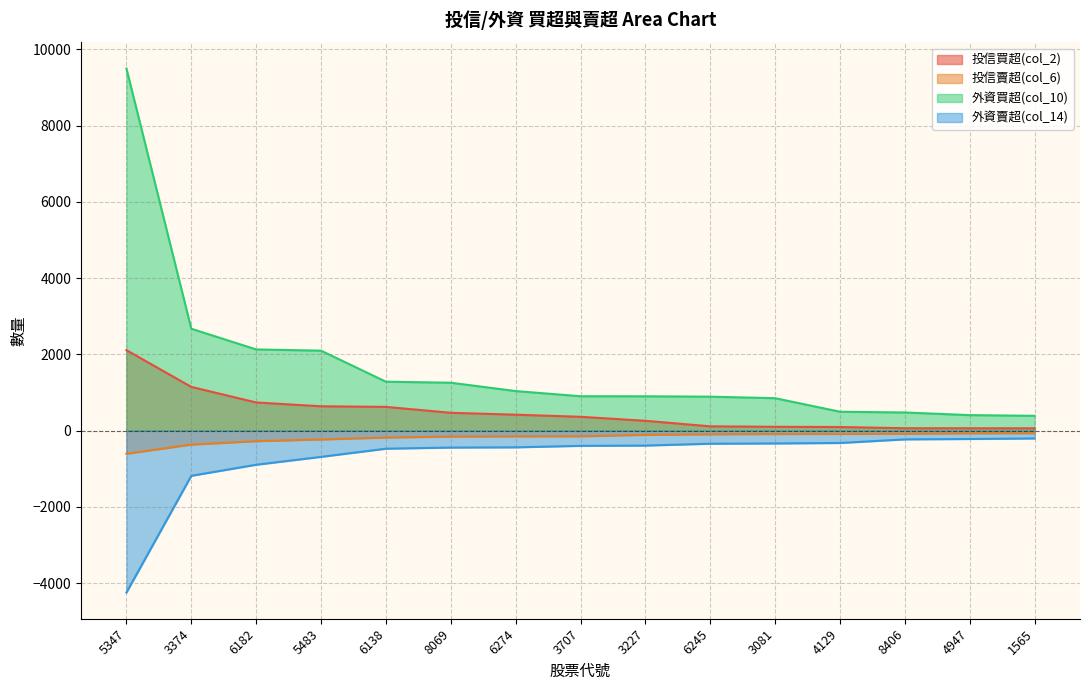

True or false: 外資賣超(col_14) and 投信買超(col_2) intersect in this chart.

False